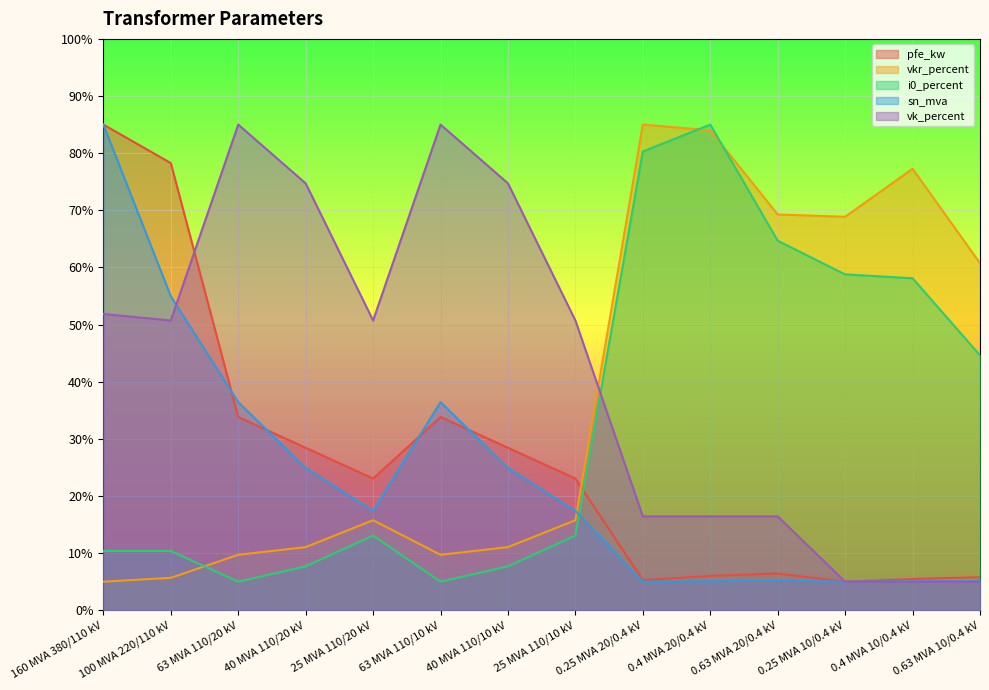

How many categories are shown in the chart?

14